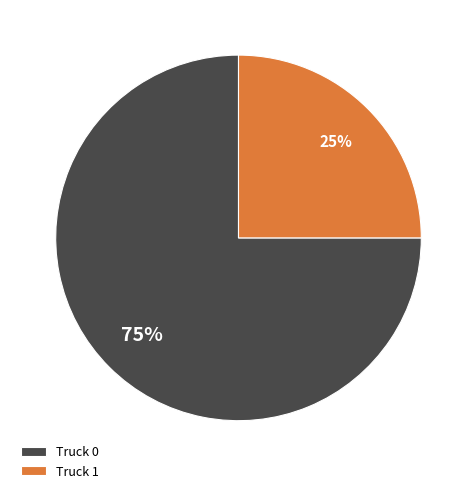

Approximately how many times larger is the value at Truck 0 compared to Truck 1?

3.0